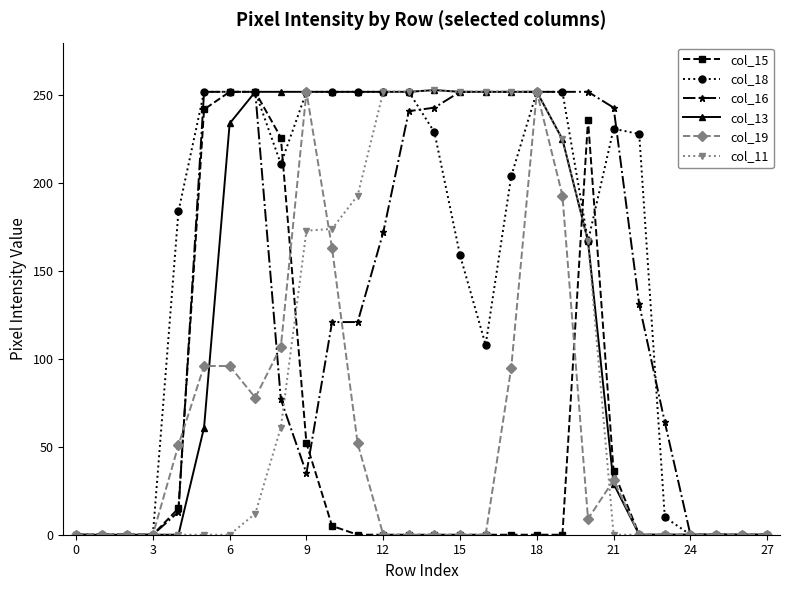

What is the greatest value displayed?

253